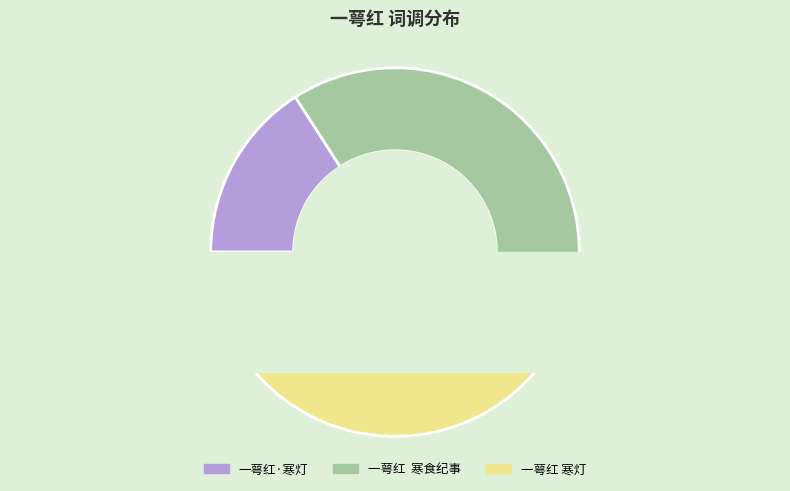

To the nearest percent, what is the difference between the 一萼红·寒灯 and 一萼红  寒食纪事 slice percentages?

25%